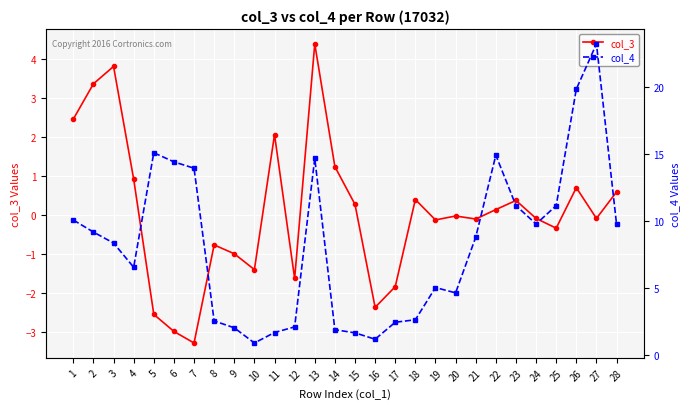

What is the highest value of the col_4 series?

23.2